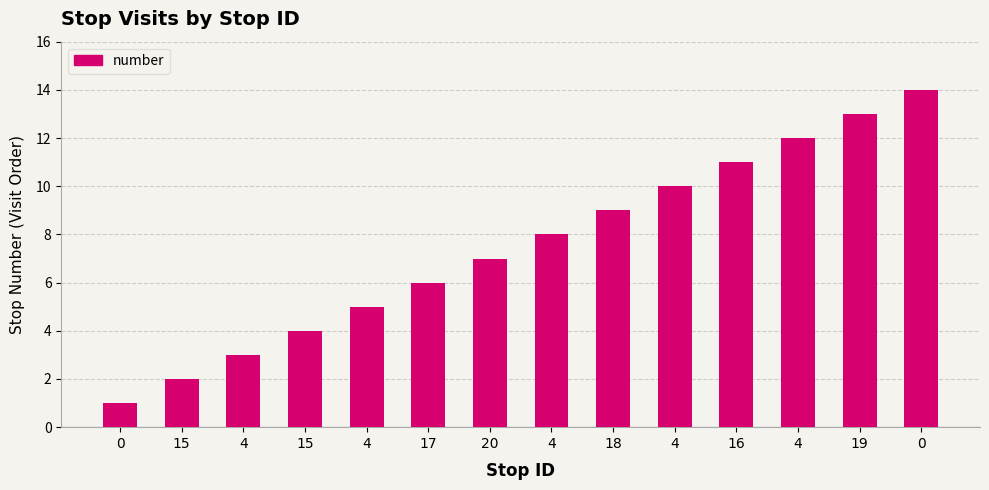

What is the smallest value displayed?

1